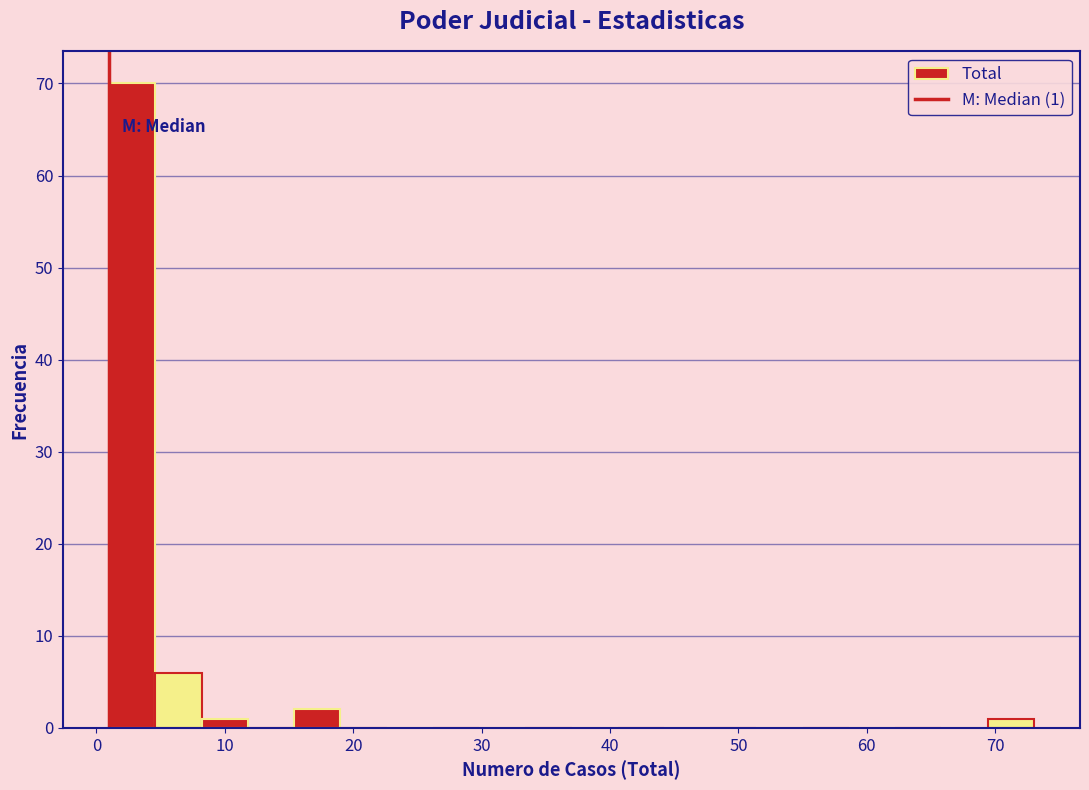

Around what value on the x-axis is the tallest bar? Give the approximate position of its centre, as read against the axis.

3